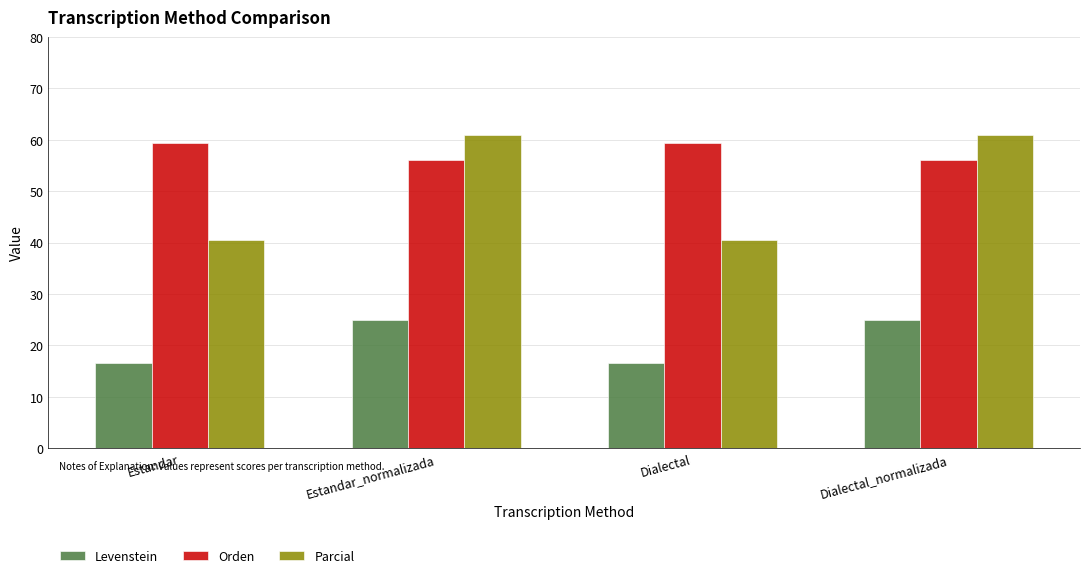

Reading right to left, what are all the values shown in this chart?

Levenstein: 25.0	16.7	25.0	16.7
Orden: 56.0	59.4	56.0	59.4
Parcial: 60.9	40.4	60.9	40.4